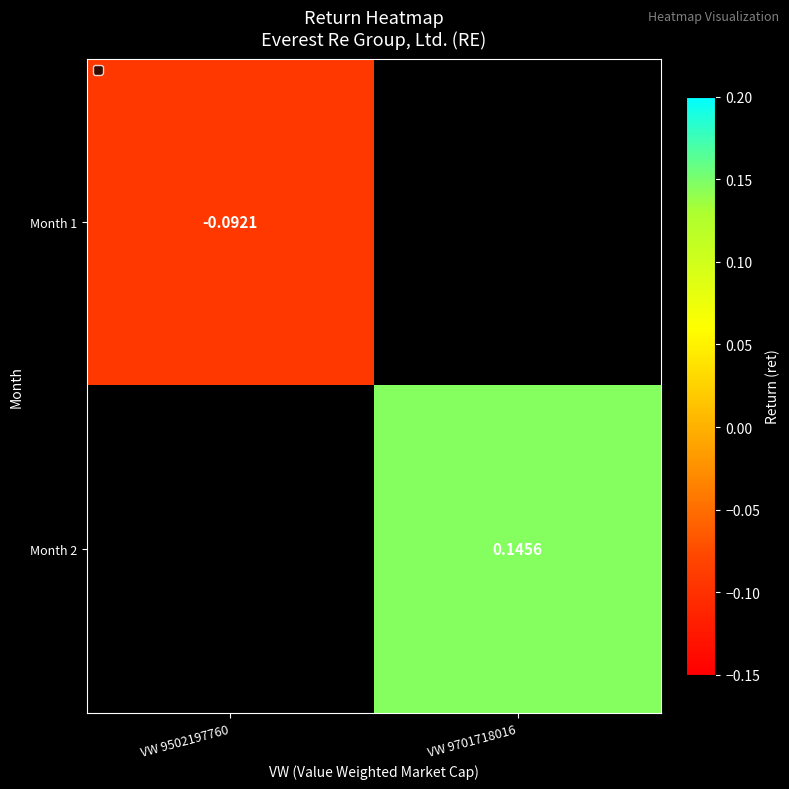

Count the number of categories in the chart.

2